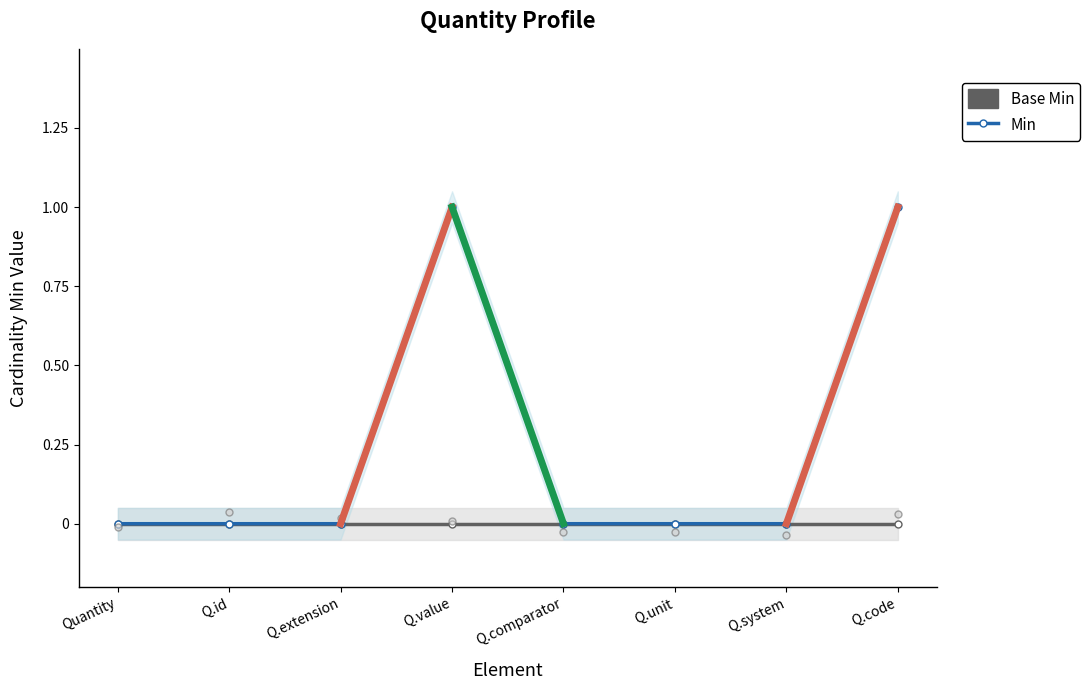

Which series contains the highest Y value?

Min